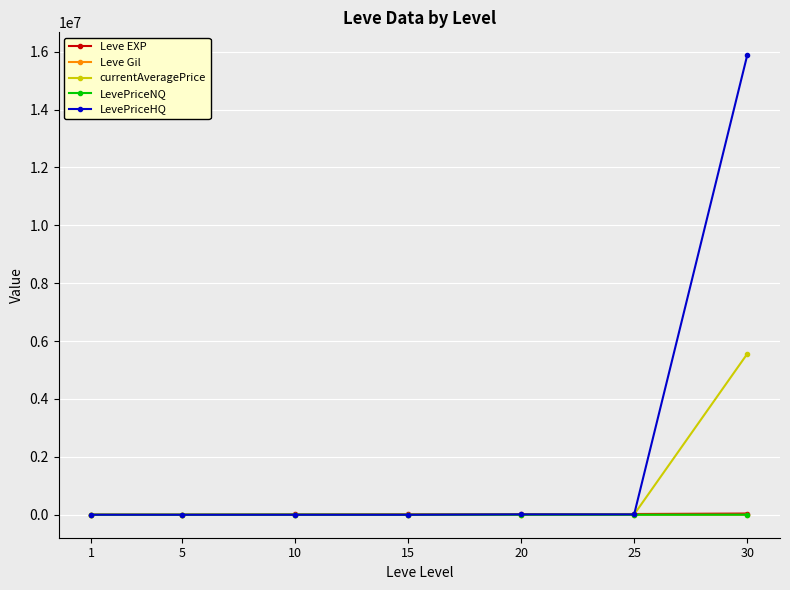

At which category is the sum across all series the highest?

30